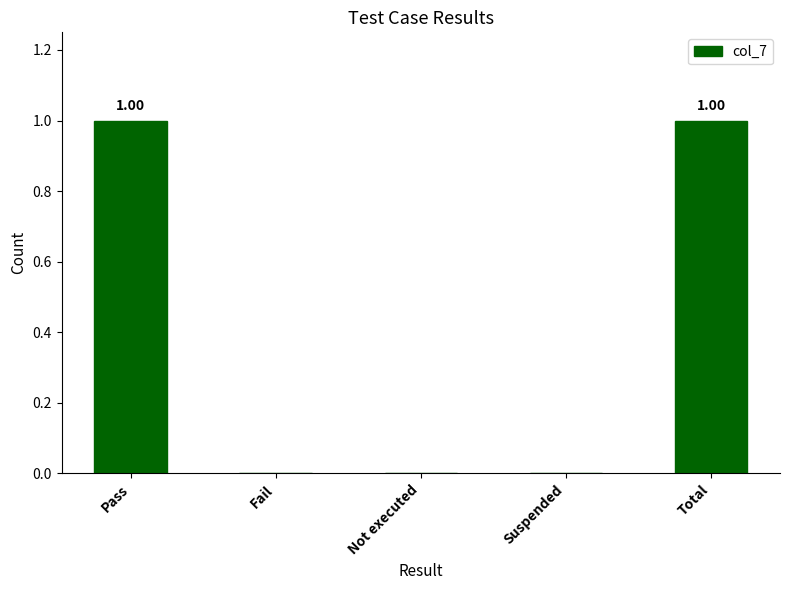

The value at Pass is 2. True or false?

False